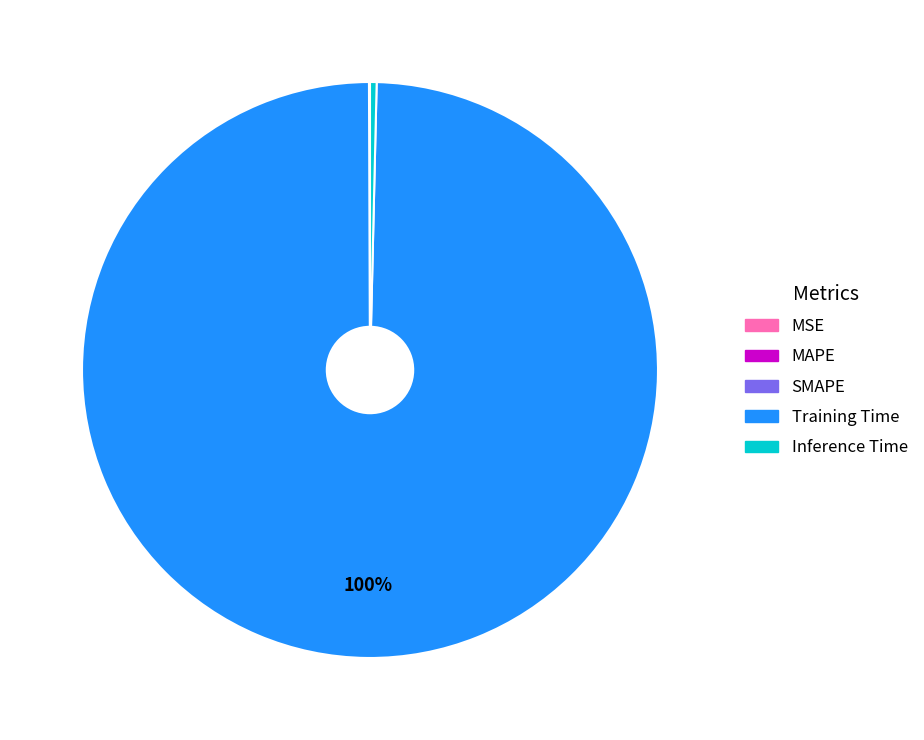

What percentage is the Training Time slice, to the nearest percent?

100%